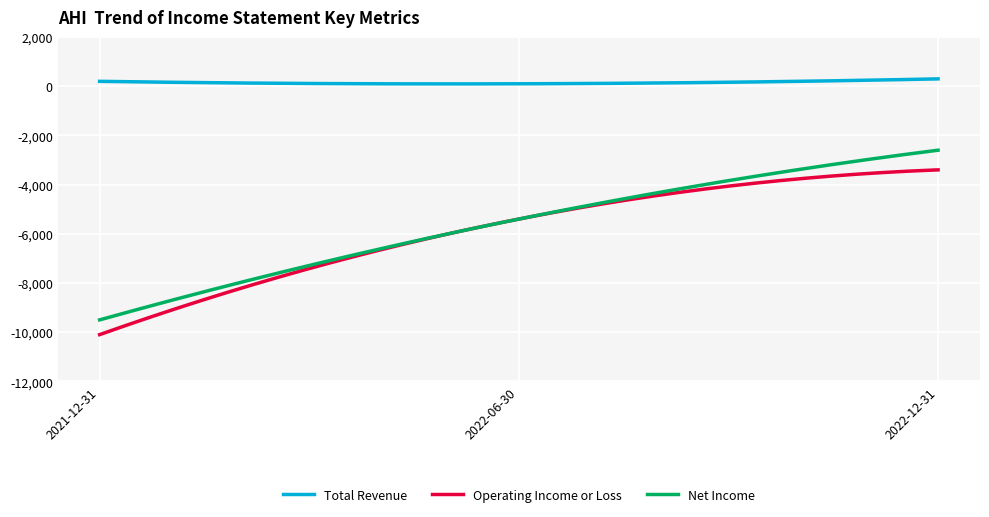

Which series has the largest total across all categories?

Total Revenue